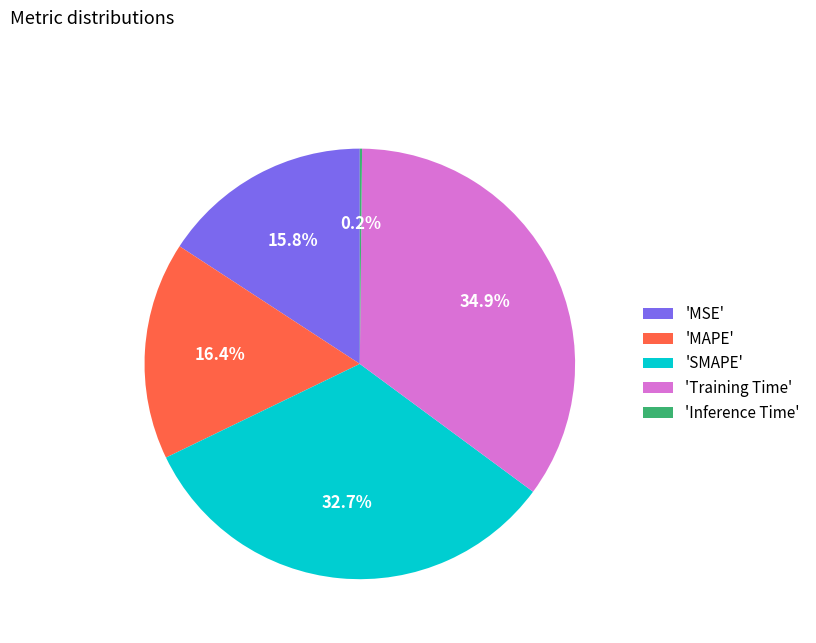

Does any single category account for the majority?

No